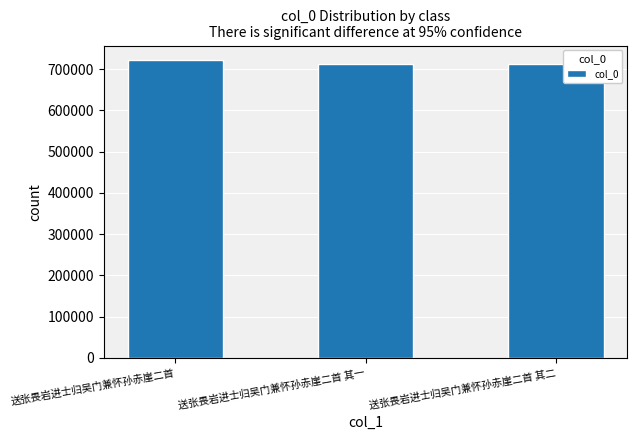

What value does the data have at 送张畏岩进士归吴门兼怀孙赤崖二首 其二?

713141